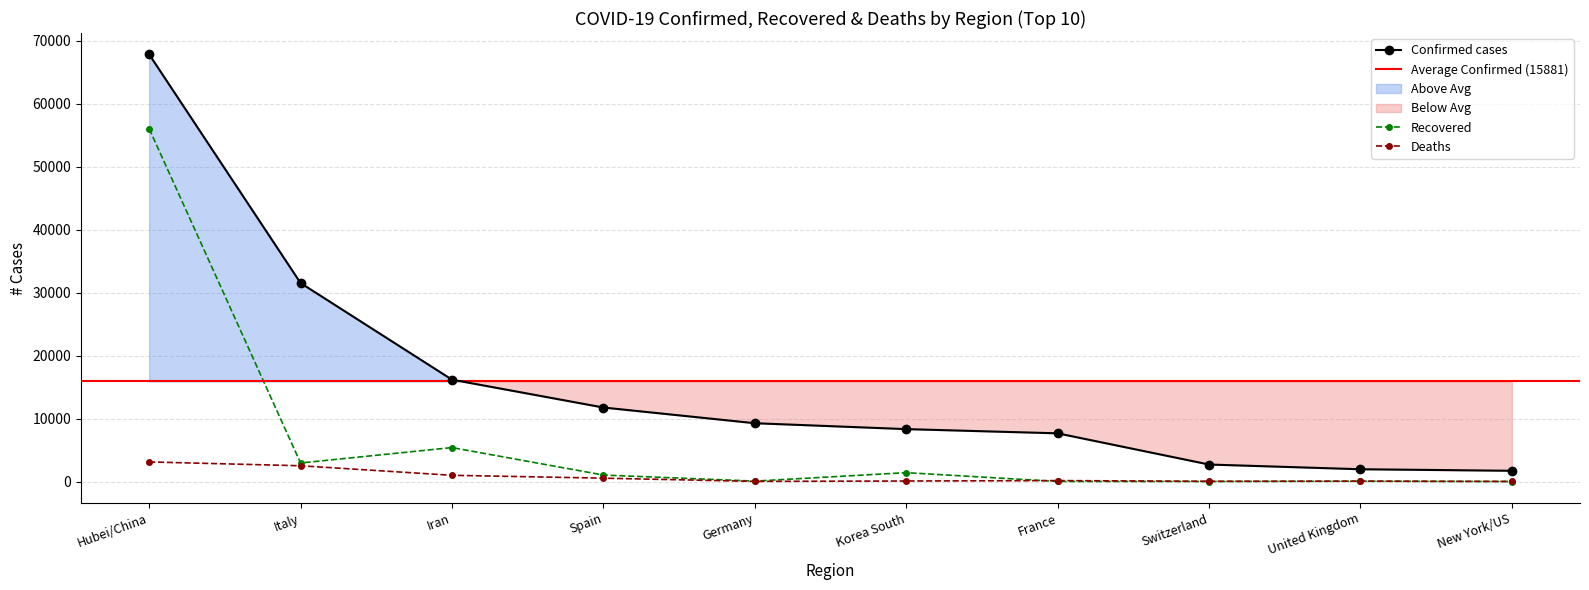

Rank the categories by Recovered value from highest to lowest.

Hubei/China, Iran, Italy, Korea South, Spain, Germany, United Kingdom, France, Switzerland, New York/US